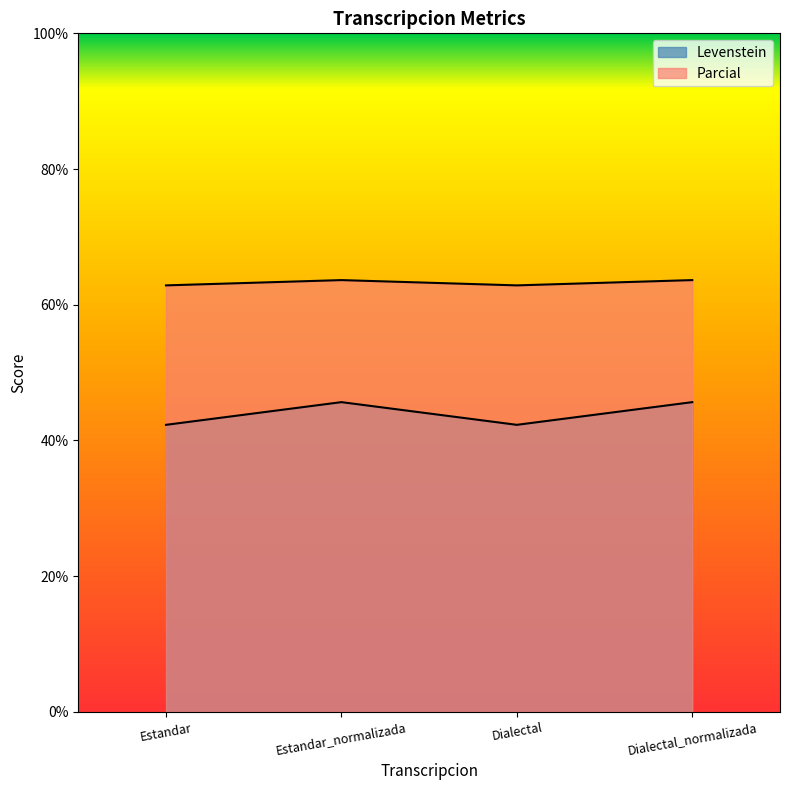

True or false: Levenstein has a value of 45.7 at Dialectal_normalizada.

True